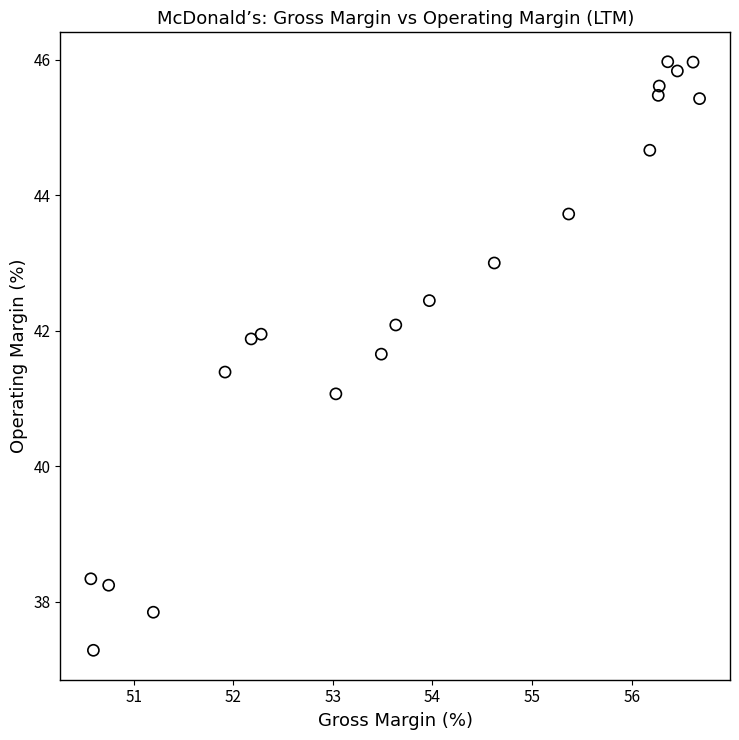

What is the range of Y values (max minus min)?

8.7